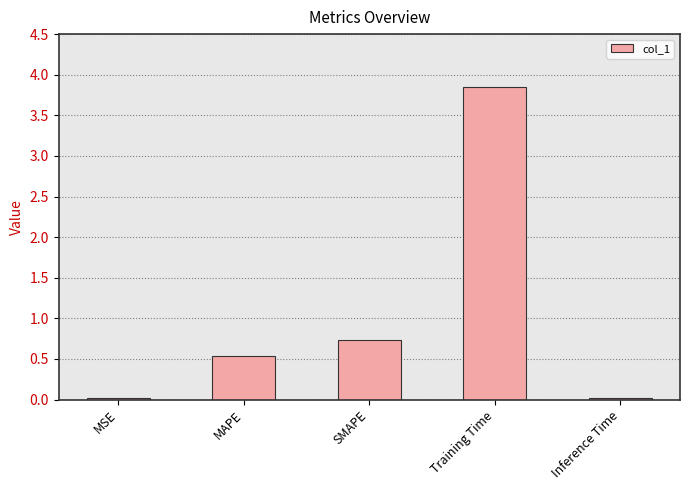

At which category does the chart reach its peak across all series?

Training Time